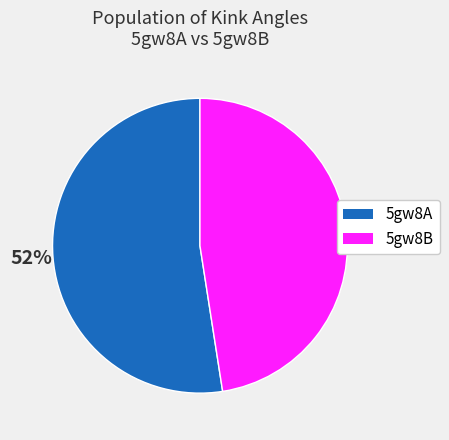

What is the majority slice?

5gw8A